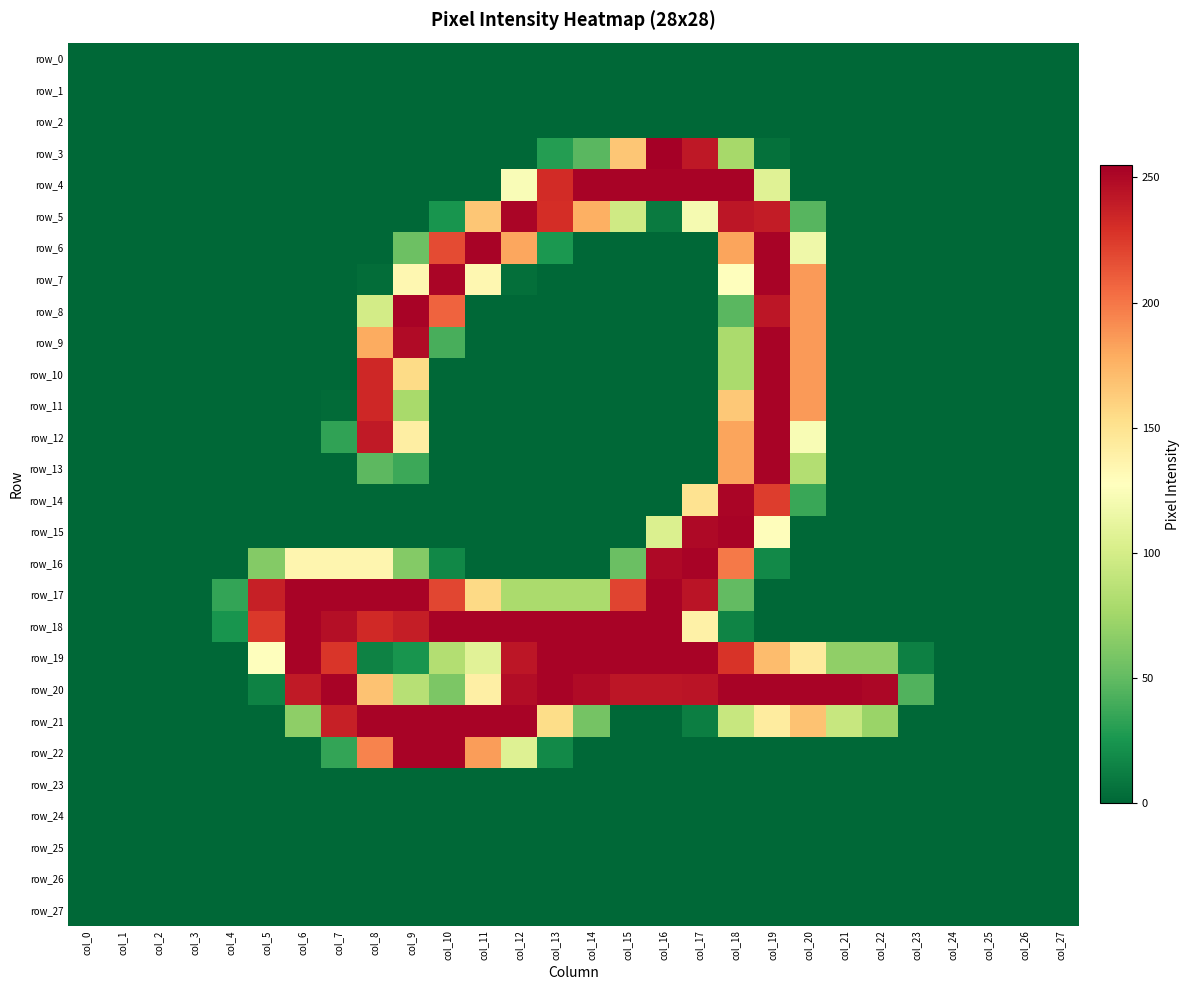

At col_20, list the series in order from largest to smallest.

row_20, row_7, row_8, row_9, row_10, row_11, row_21, row_19, row_12, row_6, row_13, row_5, row_14, row_0, row_1, row_2, row_3, row_4, row_15, row_16, row_17, row_18, row_22, row_23, row_24, row_25, row_26, row_27